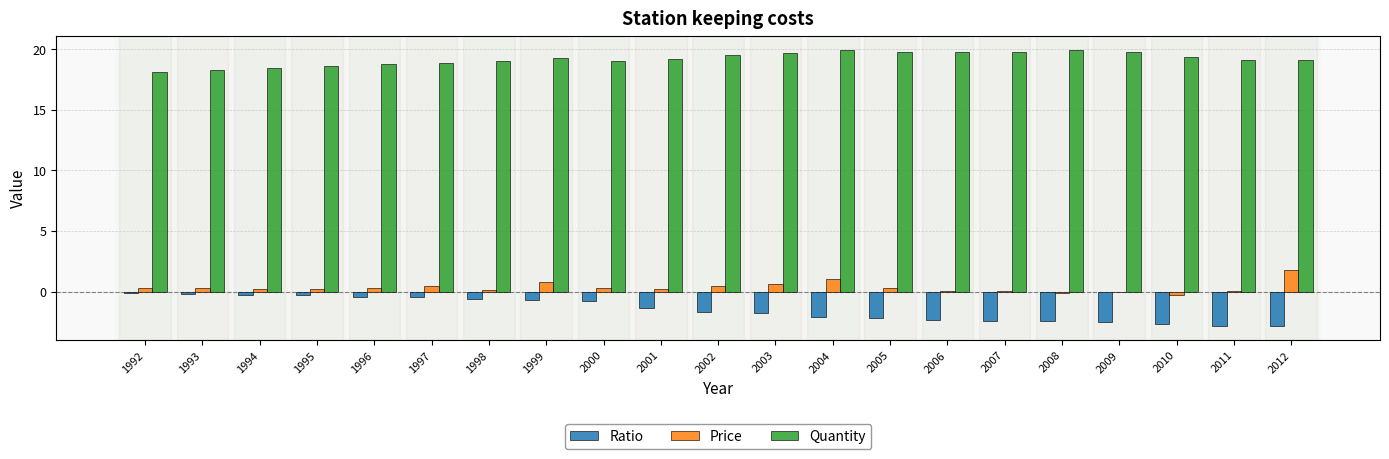

What is the sum of all Quantity values?

403.1